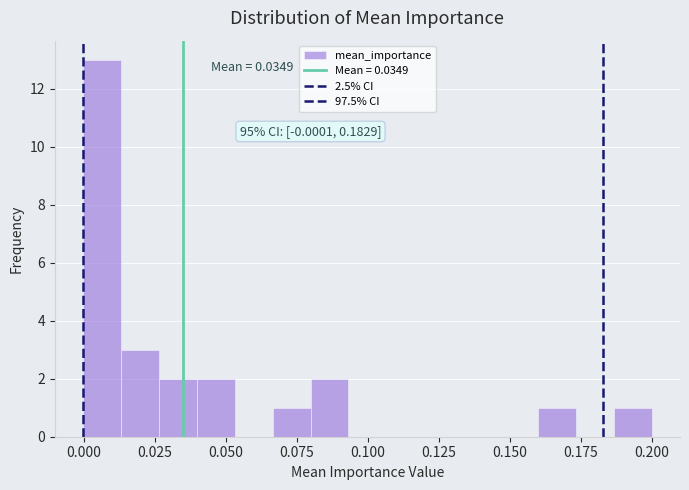

Around what value on the x-axis is the tallest bar? Give the approximate position of its centre, as read against the axis.

0.005